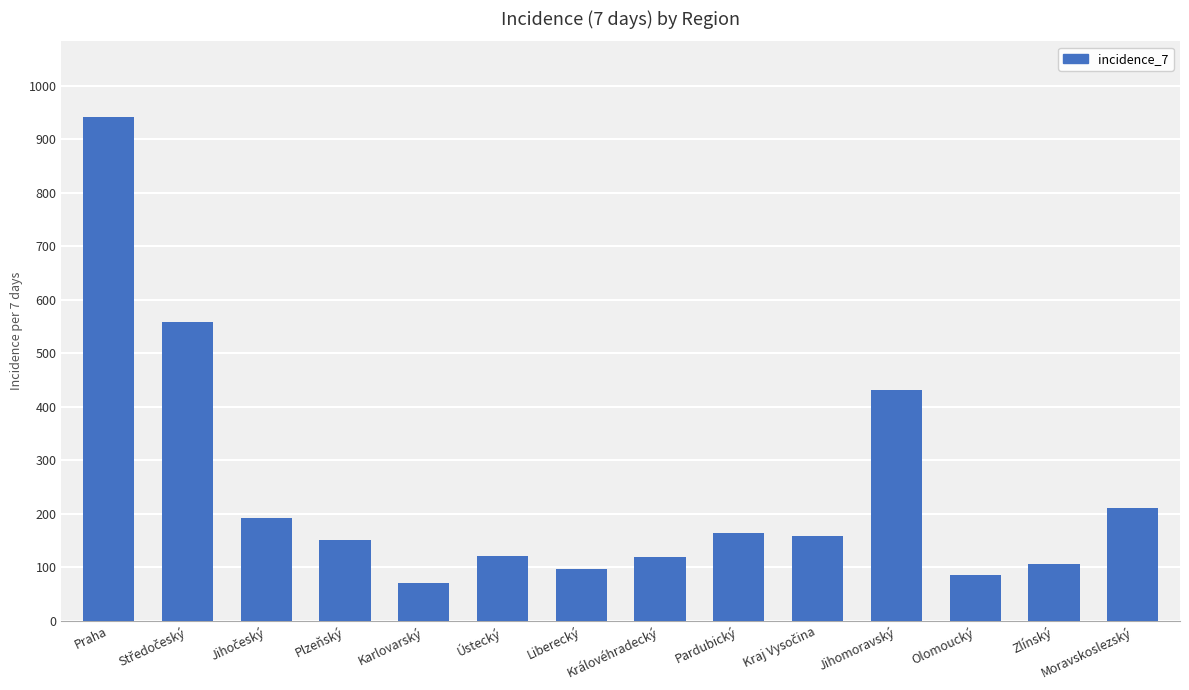

What is the minimum value shown in the chart?

71